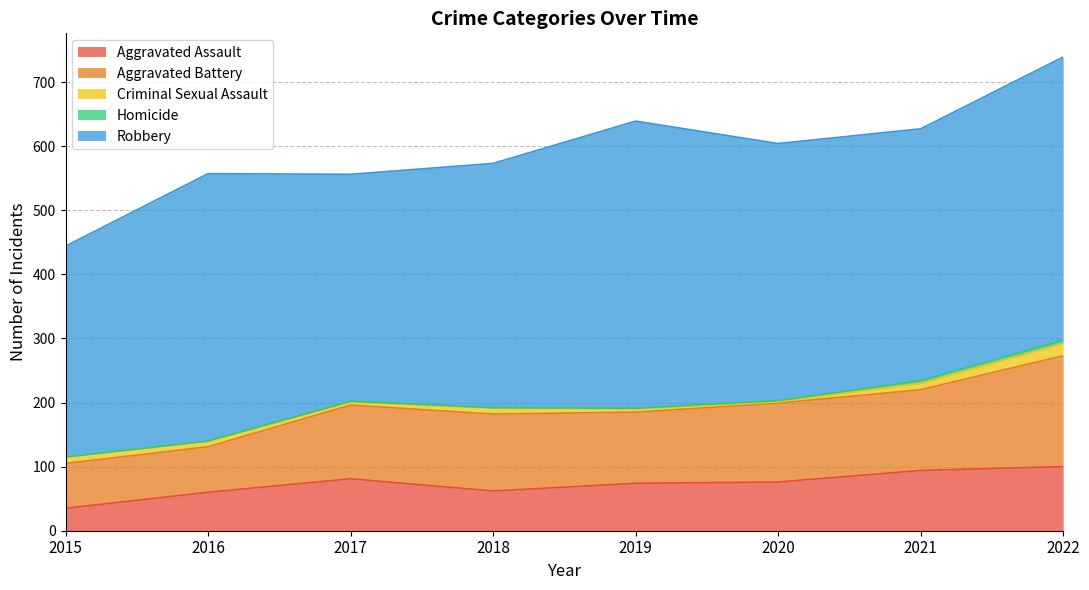

How many categories are shown in the chart?

8